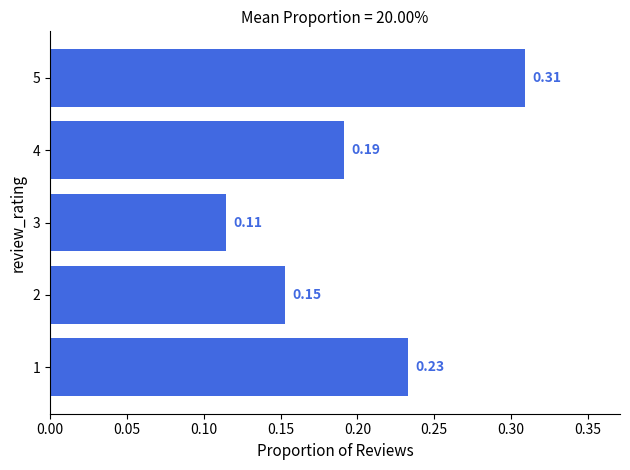

Rank the categories by value from lowest to highest.

3, 2, 4, 1, 5